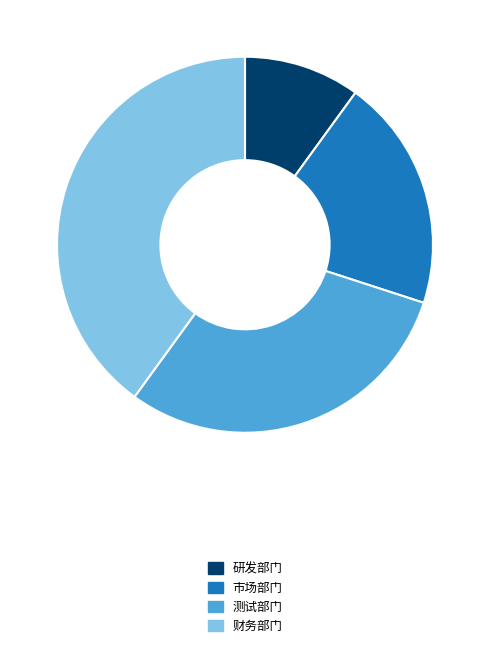

Rank the categories by value from lowest to highest.

研发部门, 市场部门, 测试部门, 财务部门